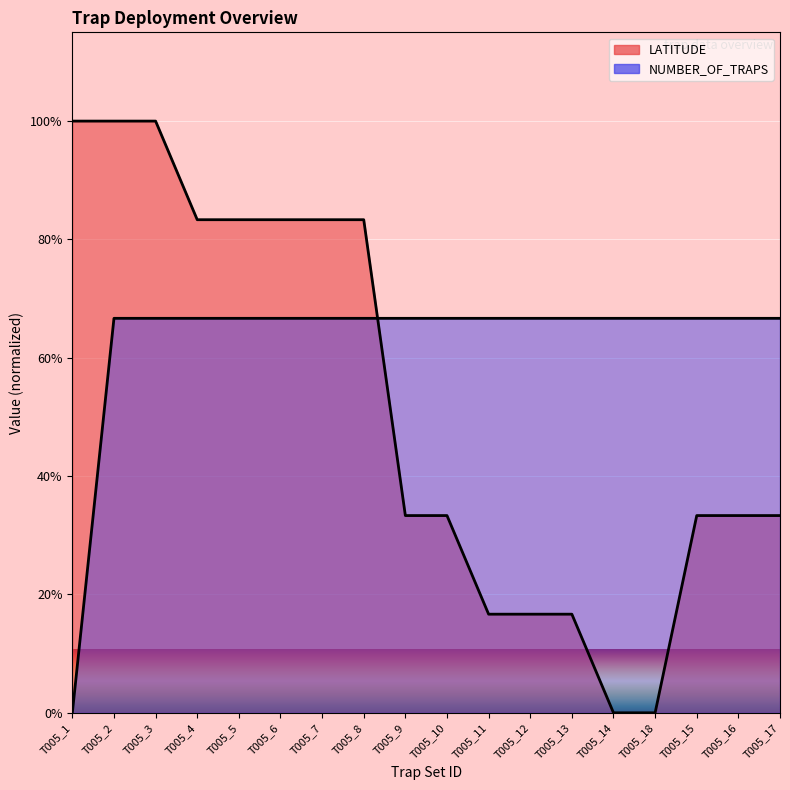

What is the greatest value displayed?

1.5